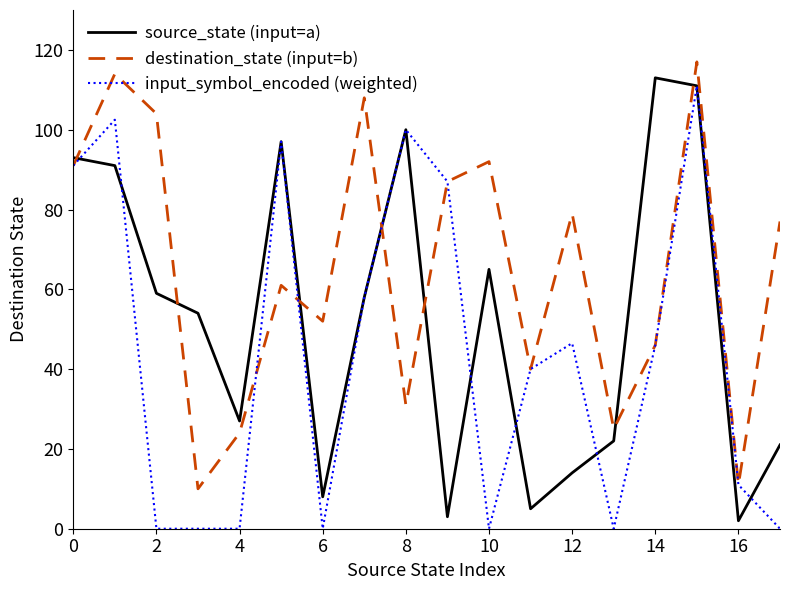

In source_state (input=a), how many points are lower than both neighbors (excluding endpoints)?

5